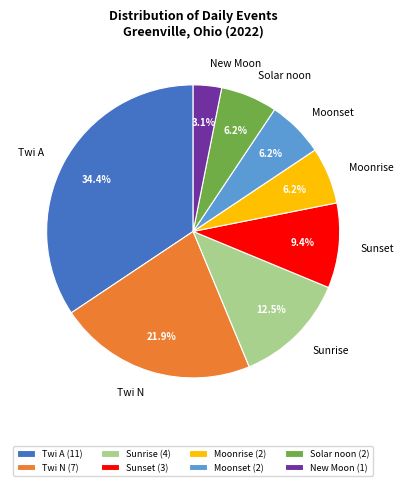

Does Sunset account for over 50% of the chart?

No